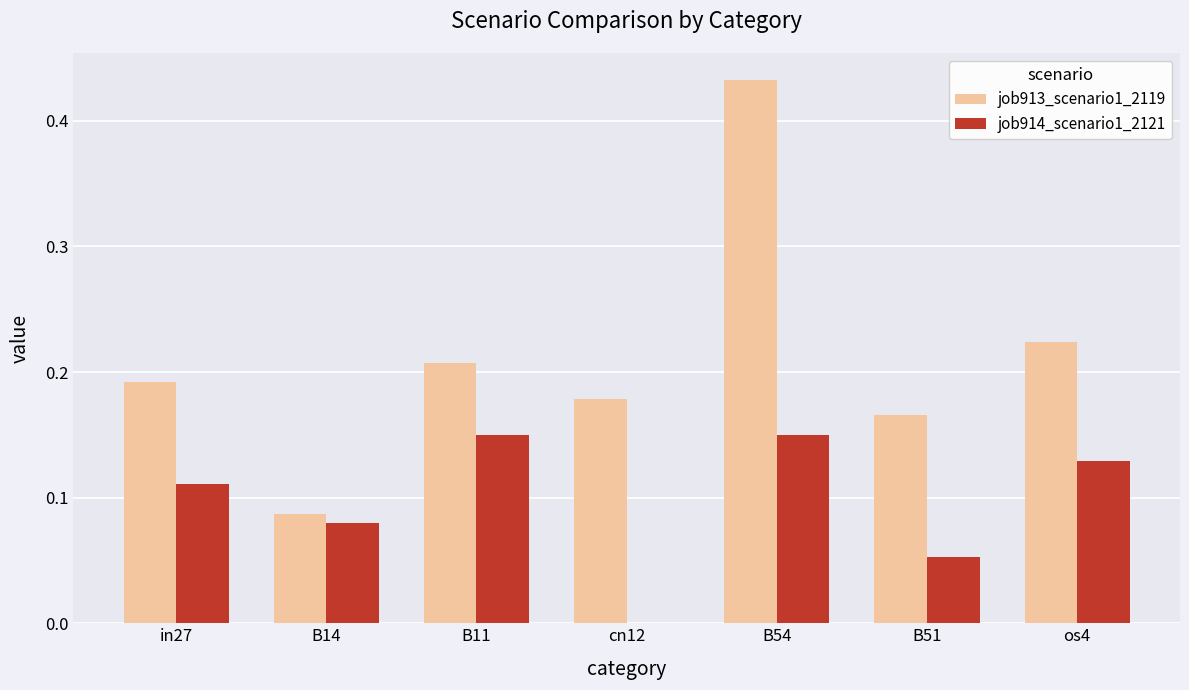

Which series has the largest total across all categories?

job913_scenario1_2119